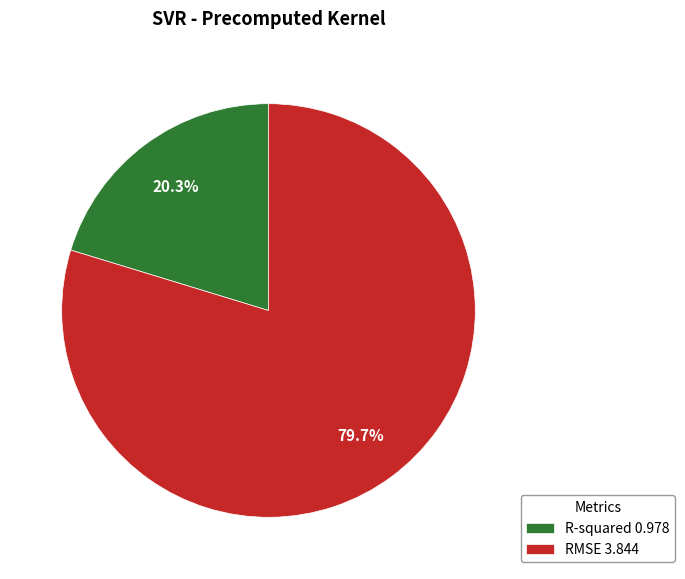

Is RMSE the majority of the pie?

Yes